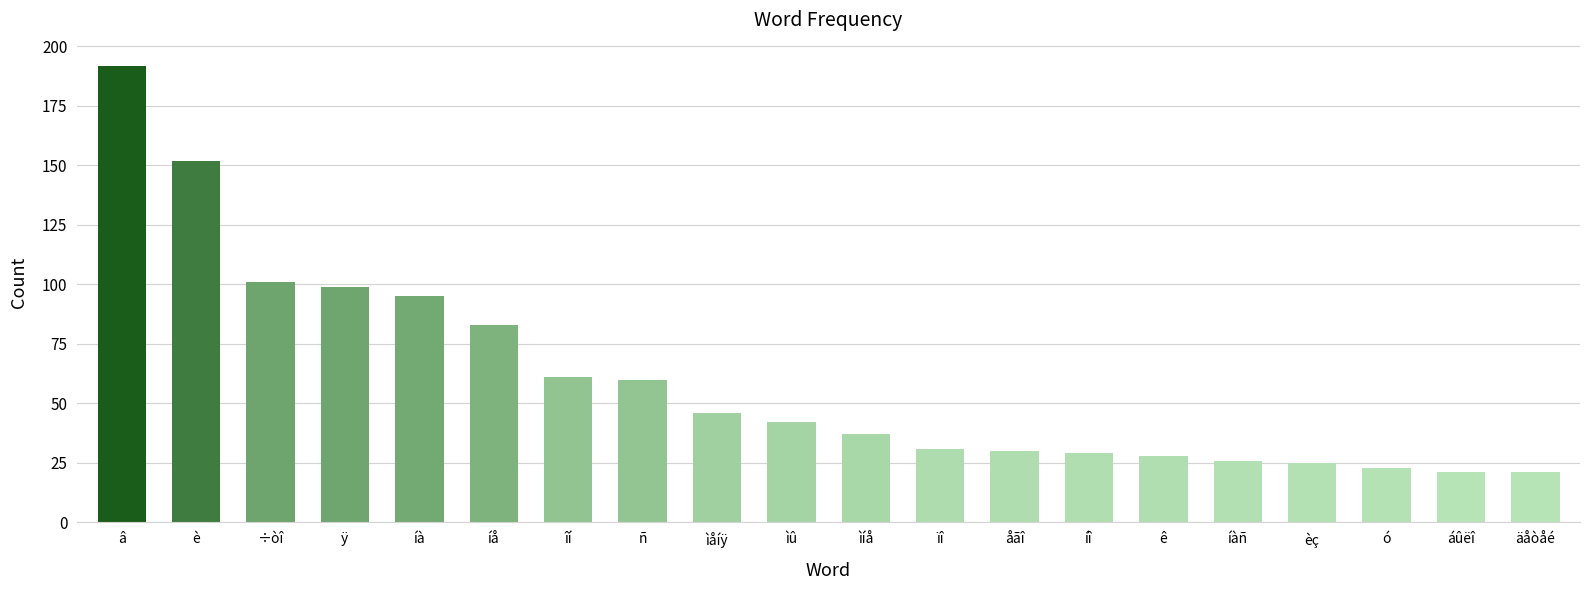

How many categories are shown in the chart?

20